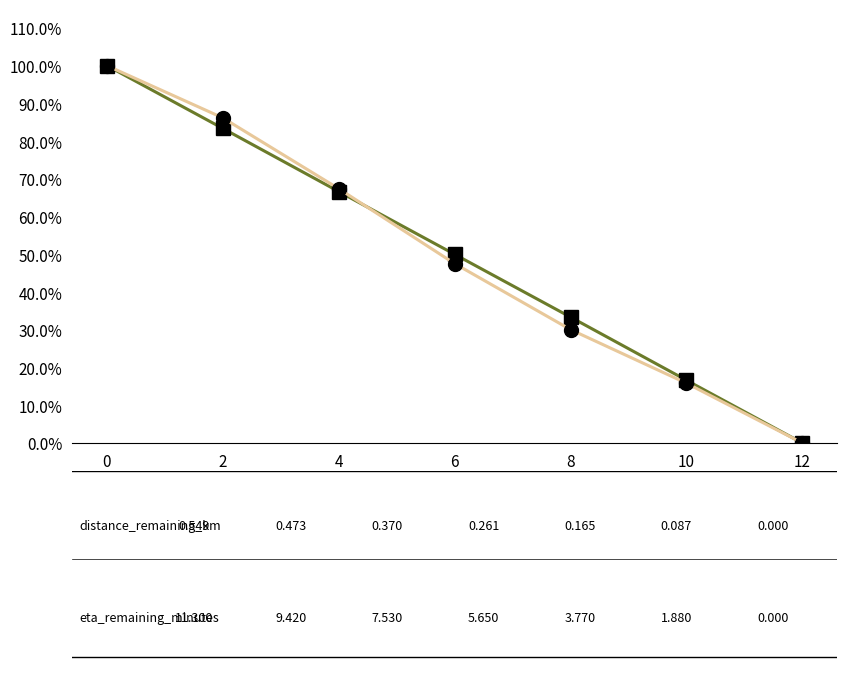

Does the chart have visible grid lines?

No